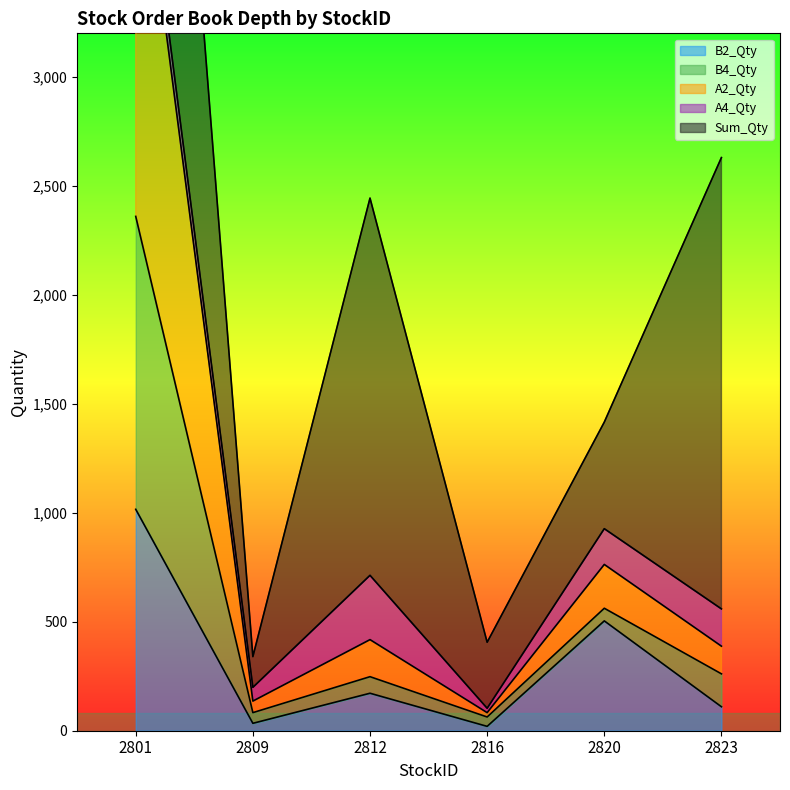

What is the minimum value shown in the chart?

20